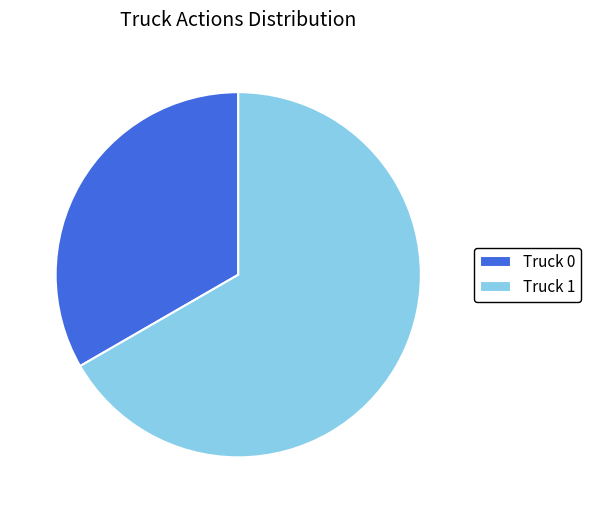

Is it true that Truck 1 is 59% of the pie?

False